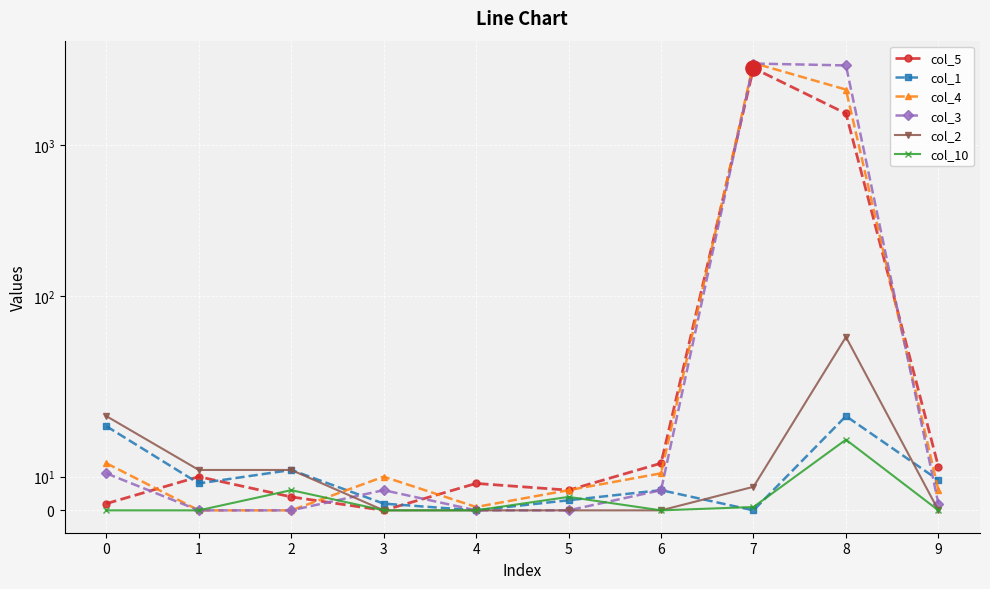

Which series reaches the minimum Y coordinate?

col_5